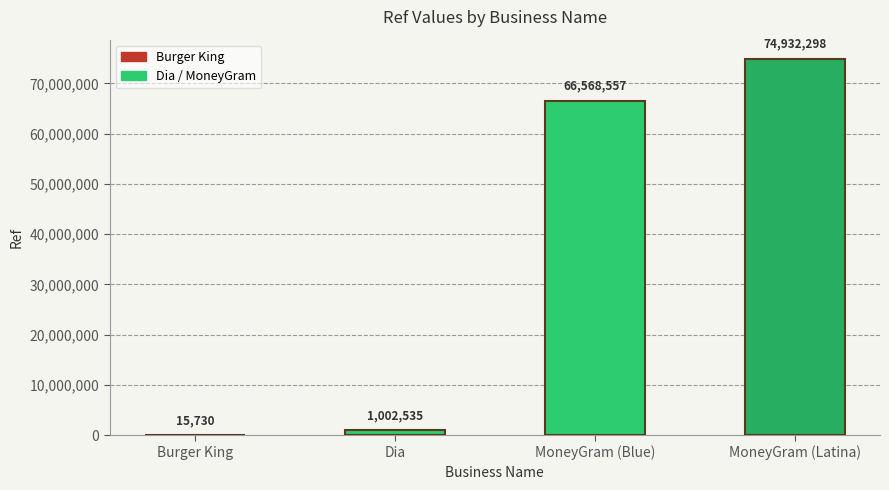

Where is the data nearest to the value 37474014?

MoneyGram (Blue)